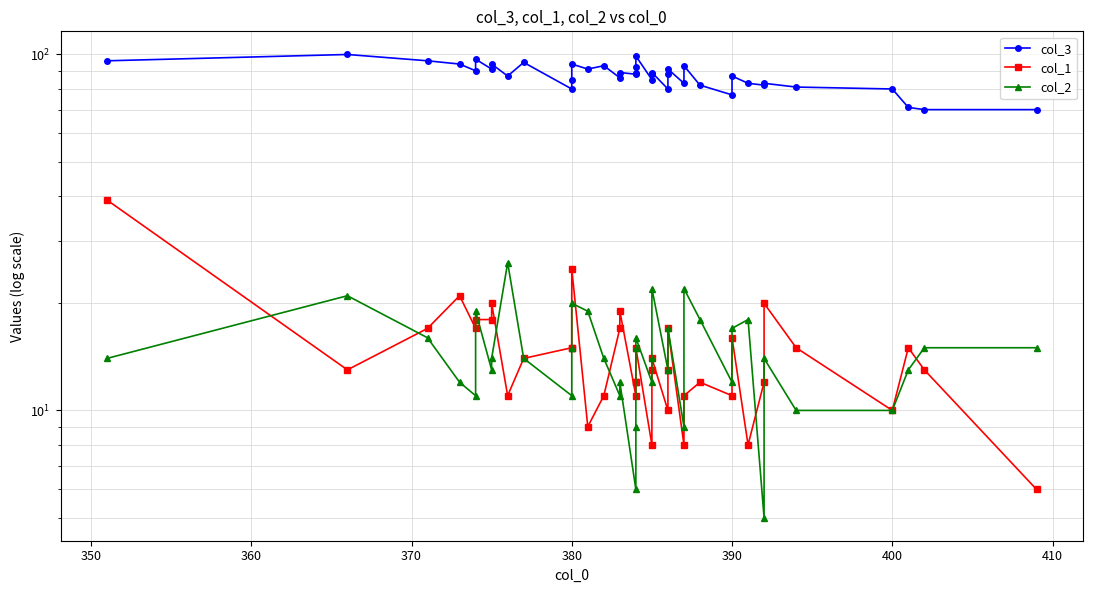

Reading left to right, transcribe all the data shown in this chart.

col_3: 96	100	96	94	90	97	91	94	87	95	80	85	94	91	93	86	89	88	89	92	99	85	88	89	80	88	91	83	93	82	77	87	83	82	83	81	80	71	70	70
col_1: 39	13	17	21	17	18	18	20	11	14	15	15	25	9	11	17	19	11	12	12	15	8	13	14	10	13	17	8	11	12	11	16	8	12	20	15	10	15	13	6
col_2: 14	21	16	12	11	19	13	14	26	14	11	15	20	19	14	11	12	6	9	15	16	12	14	22	13	13	17	9	22	18	12	17	18	5	14	10	10	13	15	15